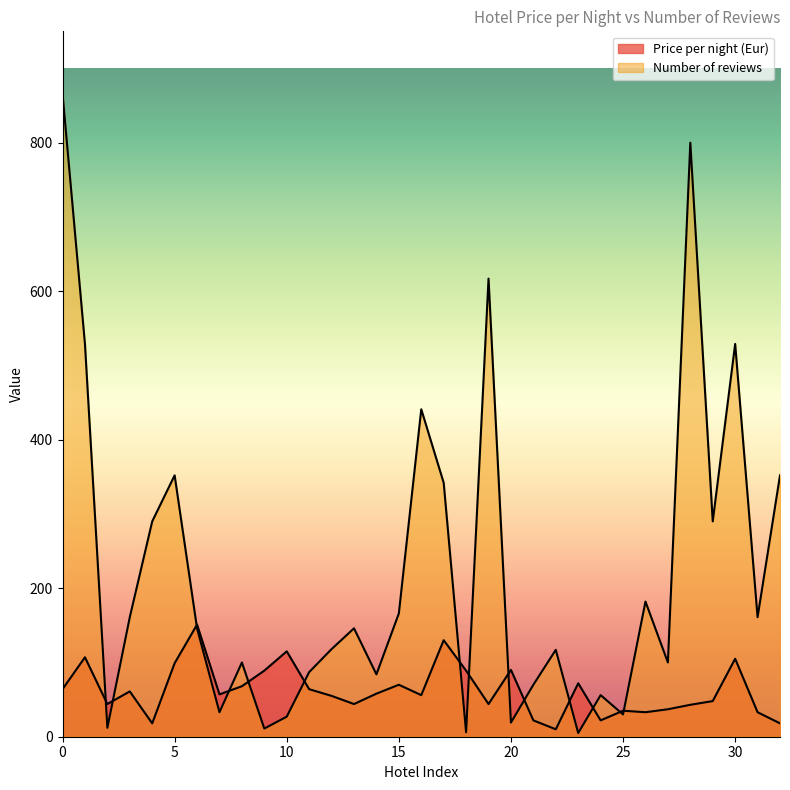

Rank the series by their maximum value, from lowest to highest.

Price per night (Eur), Number of reviews